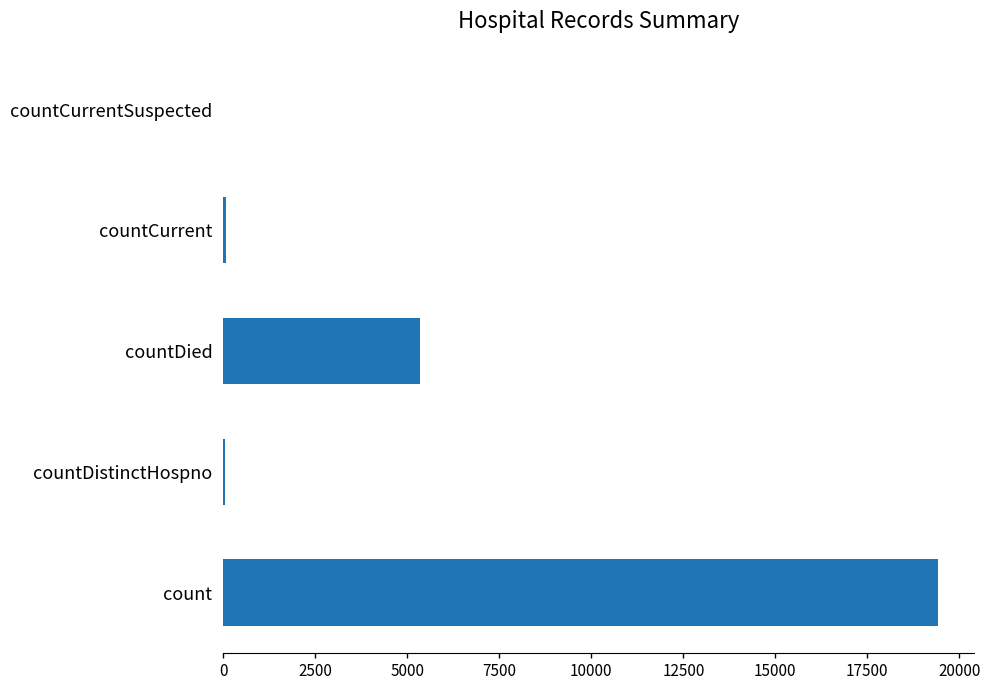

Which has a higher value, countCurrent or countDied?

countDied